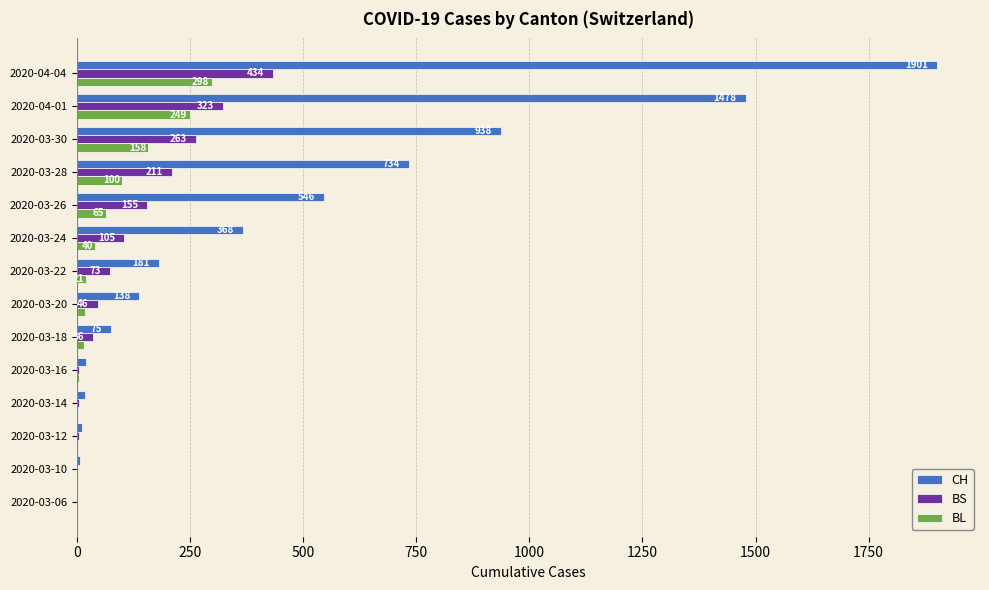

What is the maximum value for BL?

298